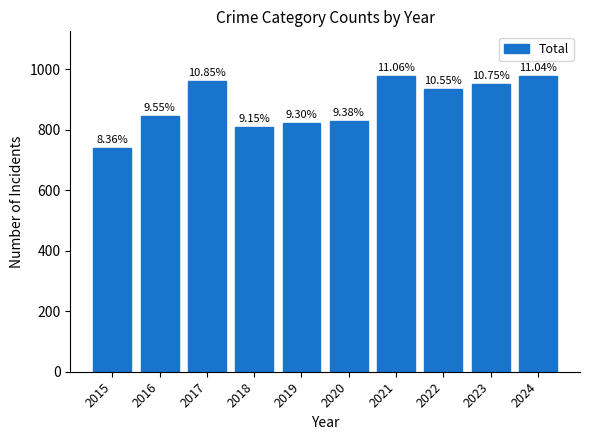

What is the greatest value displayed?

979